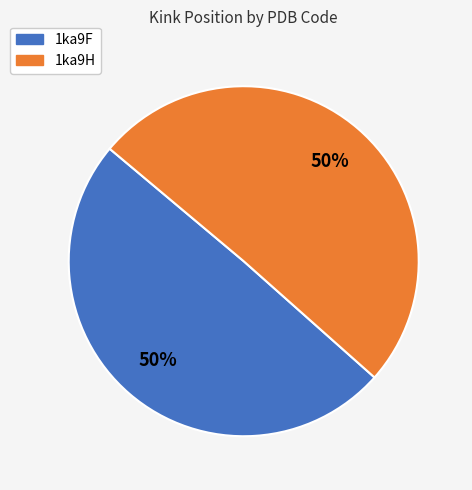

Count the number of slices in the pie.

2